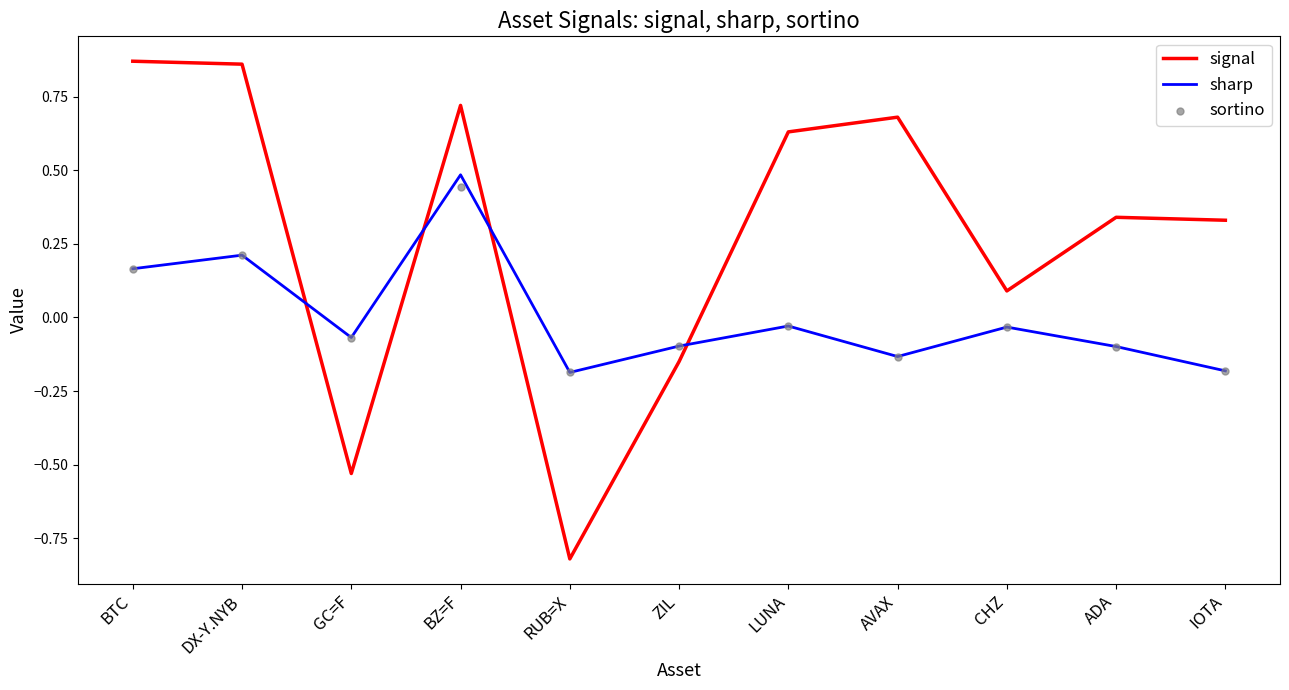

What are all the series names shown in the legend?

signal, sharp, sortino